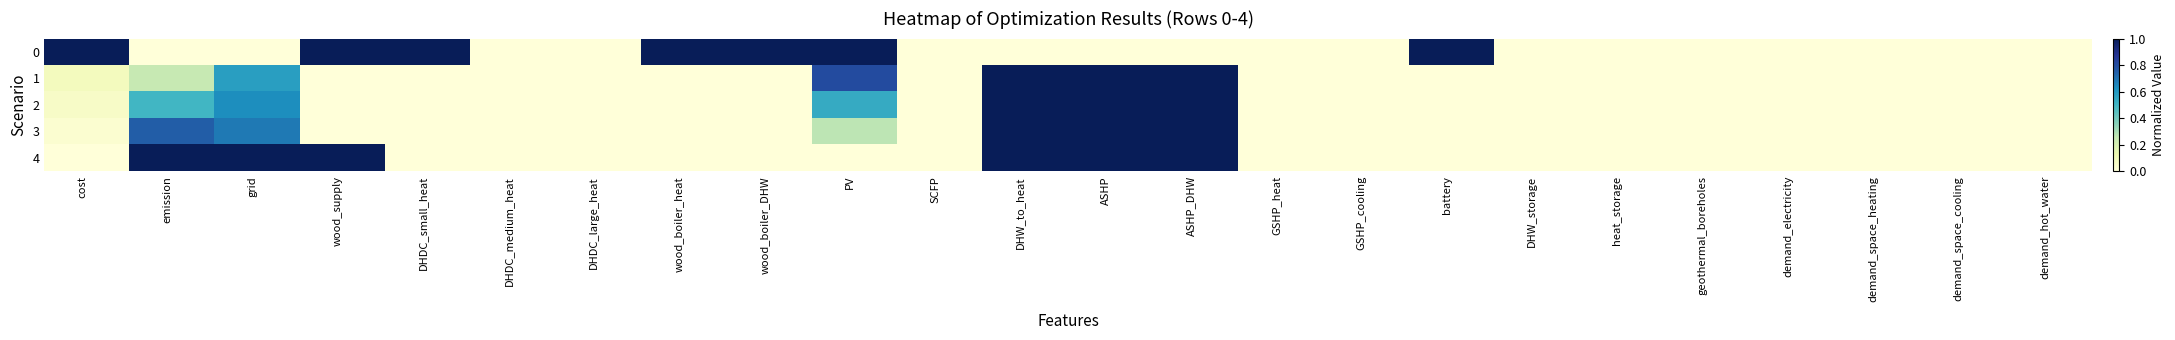

What is the total value across all series at ASHP_DHW?

4.0